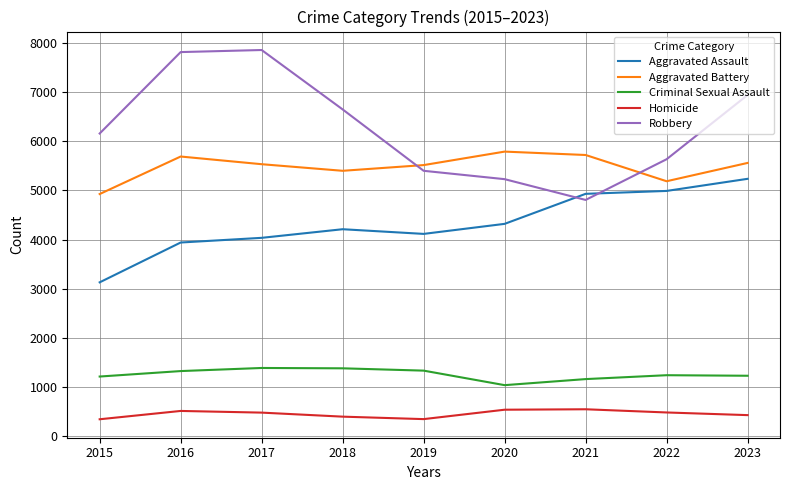

Which series changed the most between 2015 and 2023?

Aggravated Assault